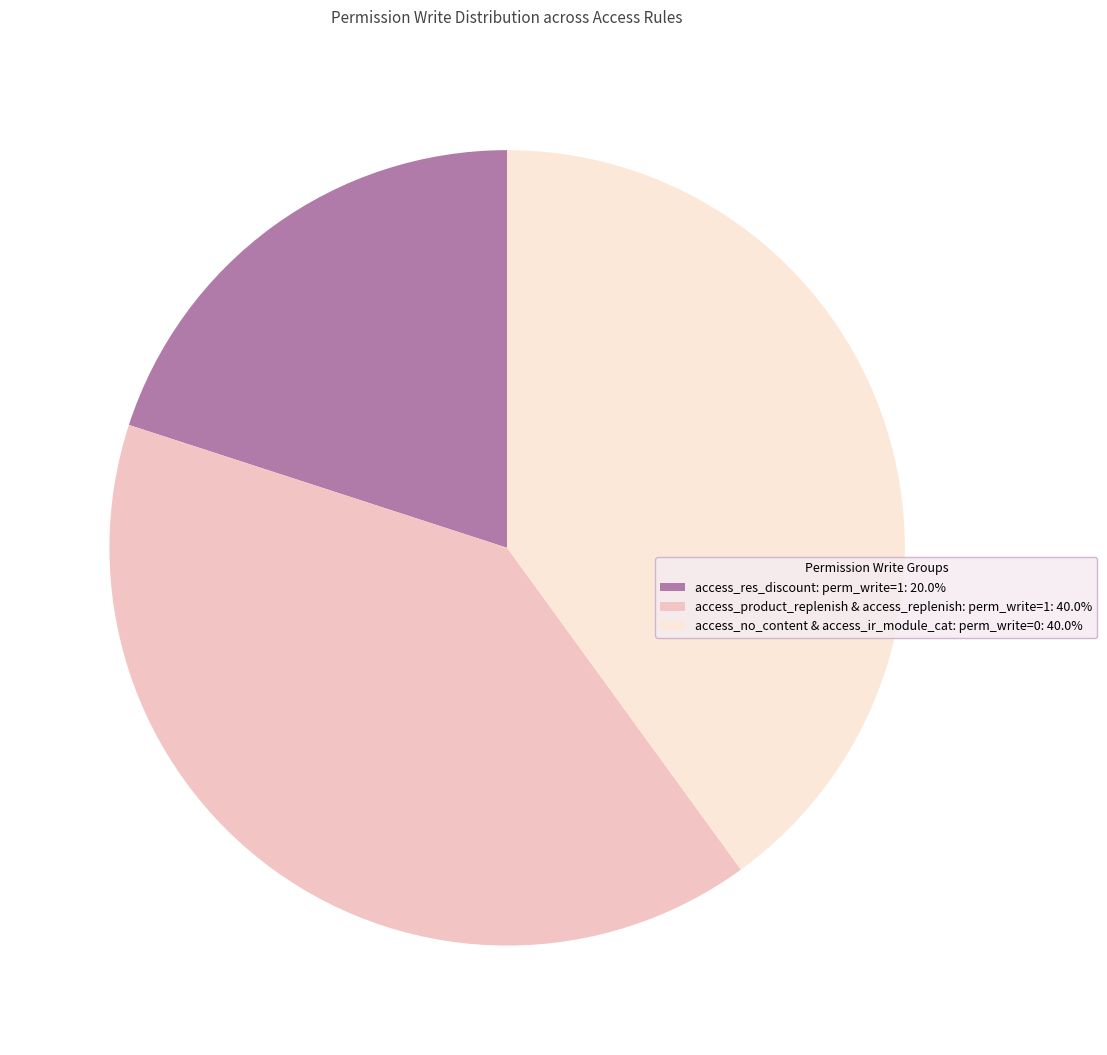

Does access_no_content & access_ir_module_cat: perm_write=0: 40.0% represent more than half of the total?

No